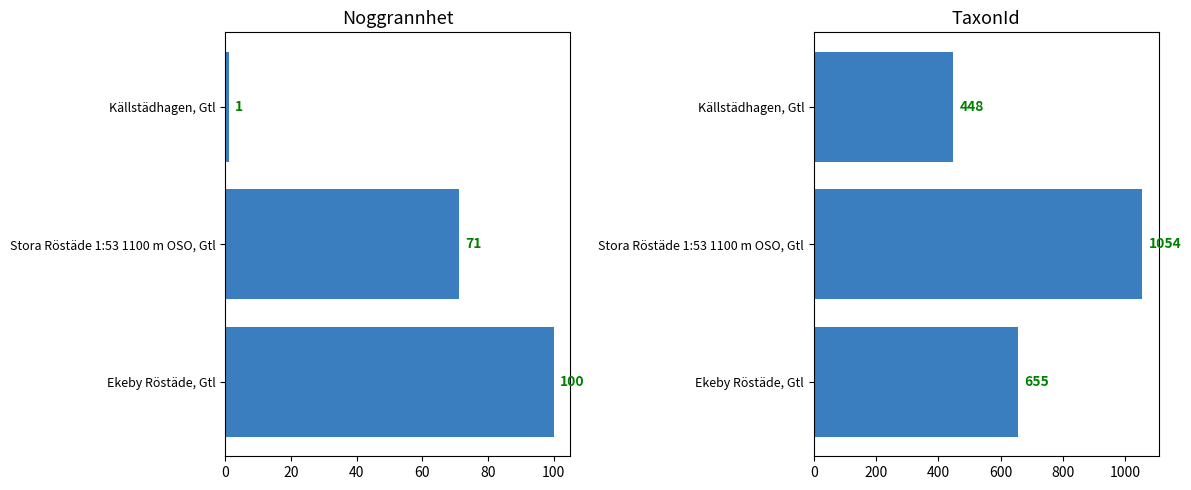

What is the difference between the maximum and minimum values in the TaxonId series?

606